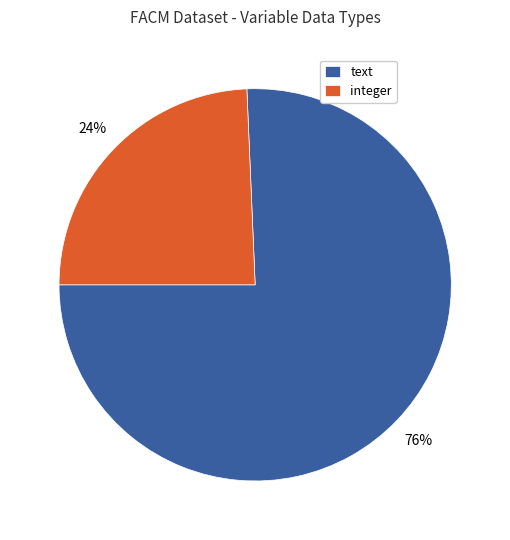

To the nearest percent, what is the average slice percentage?

50%